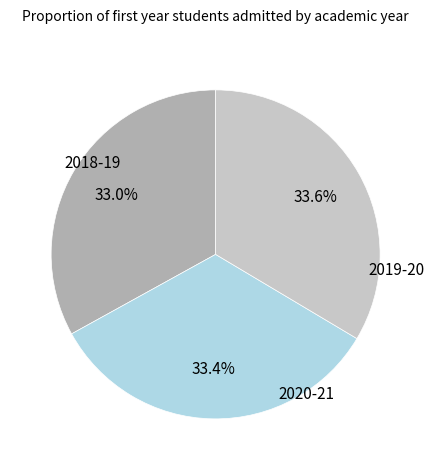

To the nearest percent, what is the difference between the largest and smallest slice percentages?

1%